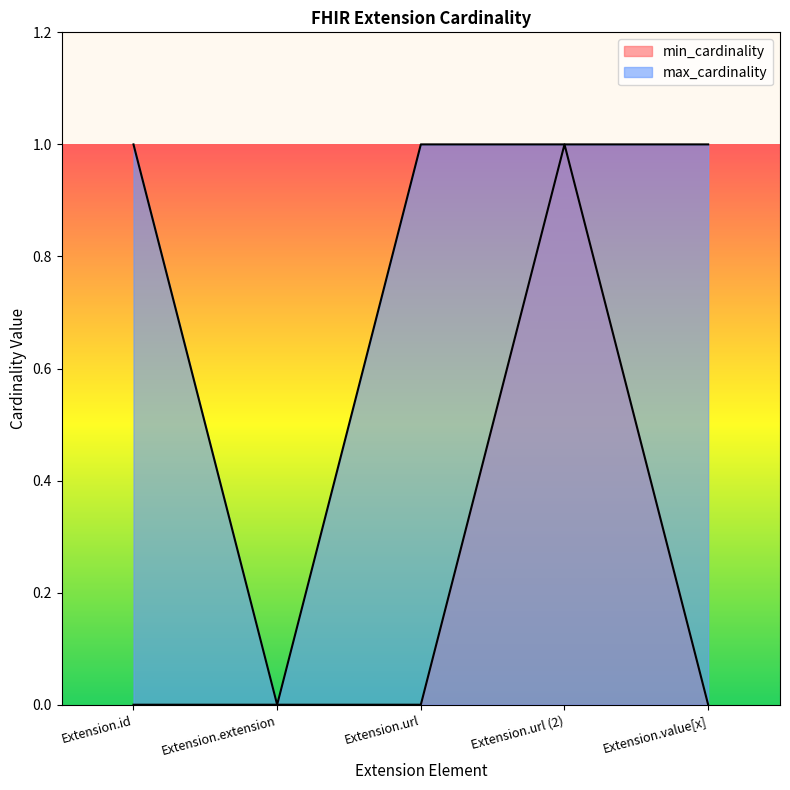

True or false: max_cardinality and min_cardinality cross at least once.

False